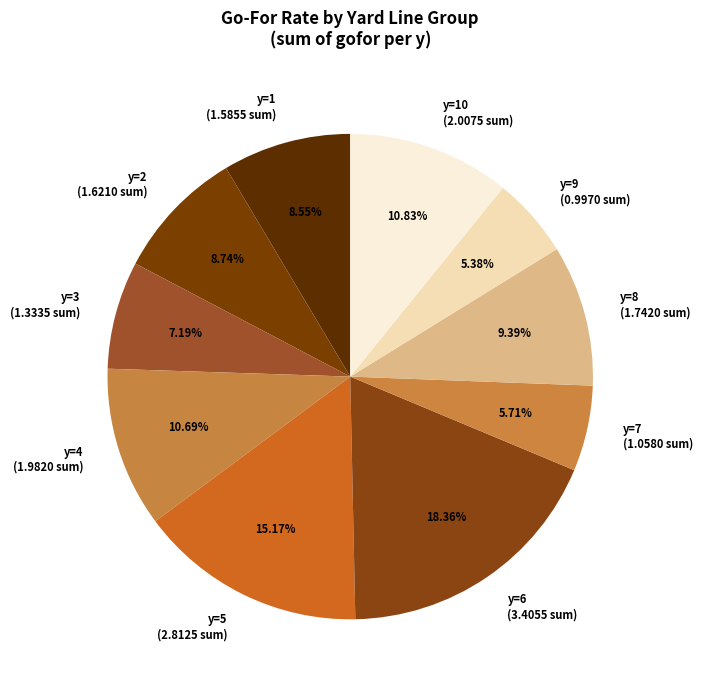

Is there any slice that represents more than half of the pie?

No